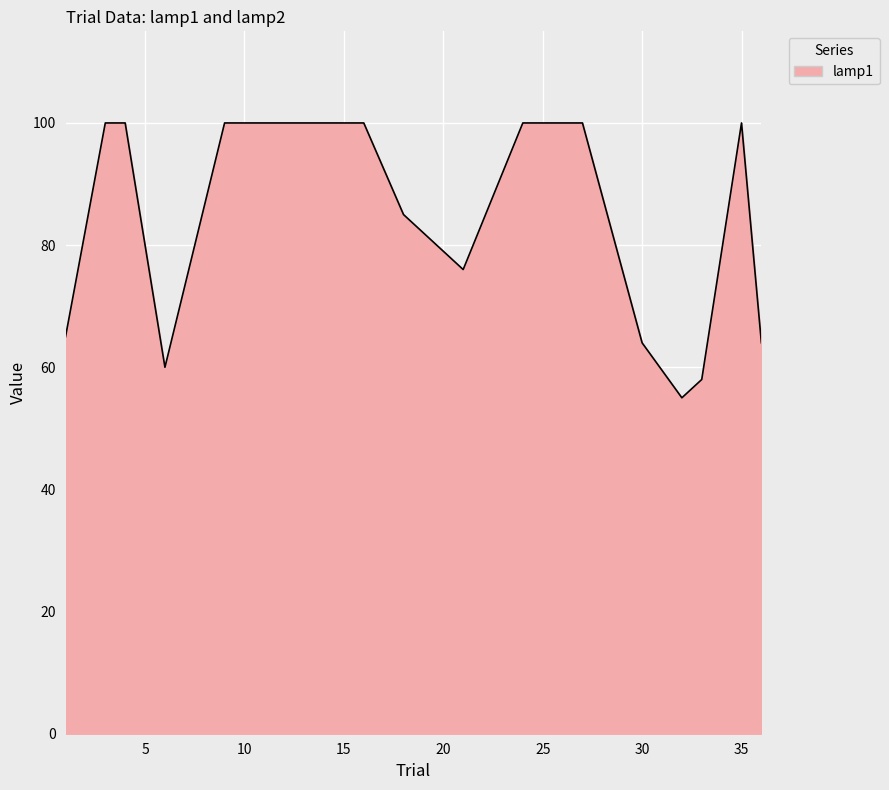

How many lines are shown in the chart?

1